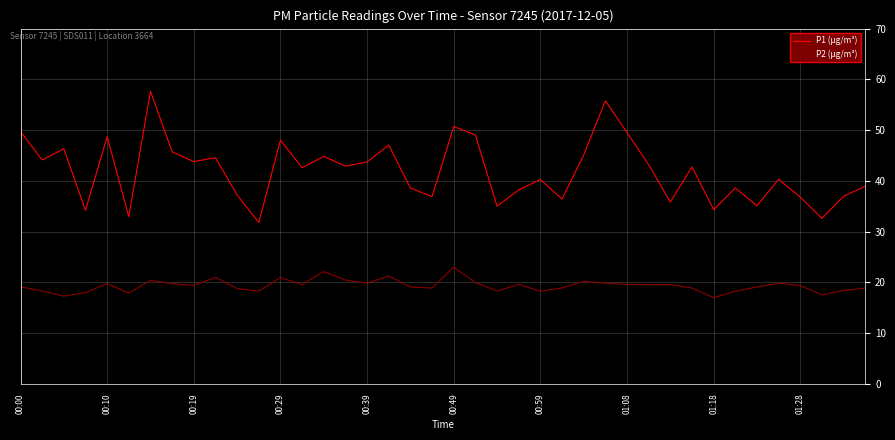

True or false: P1 (µg/m³) and P2 (µg/m³) cross at least once.

False